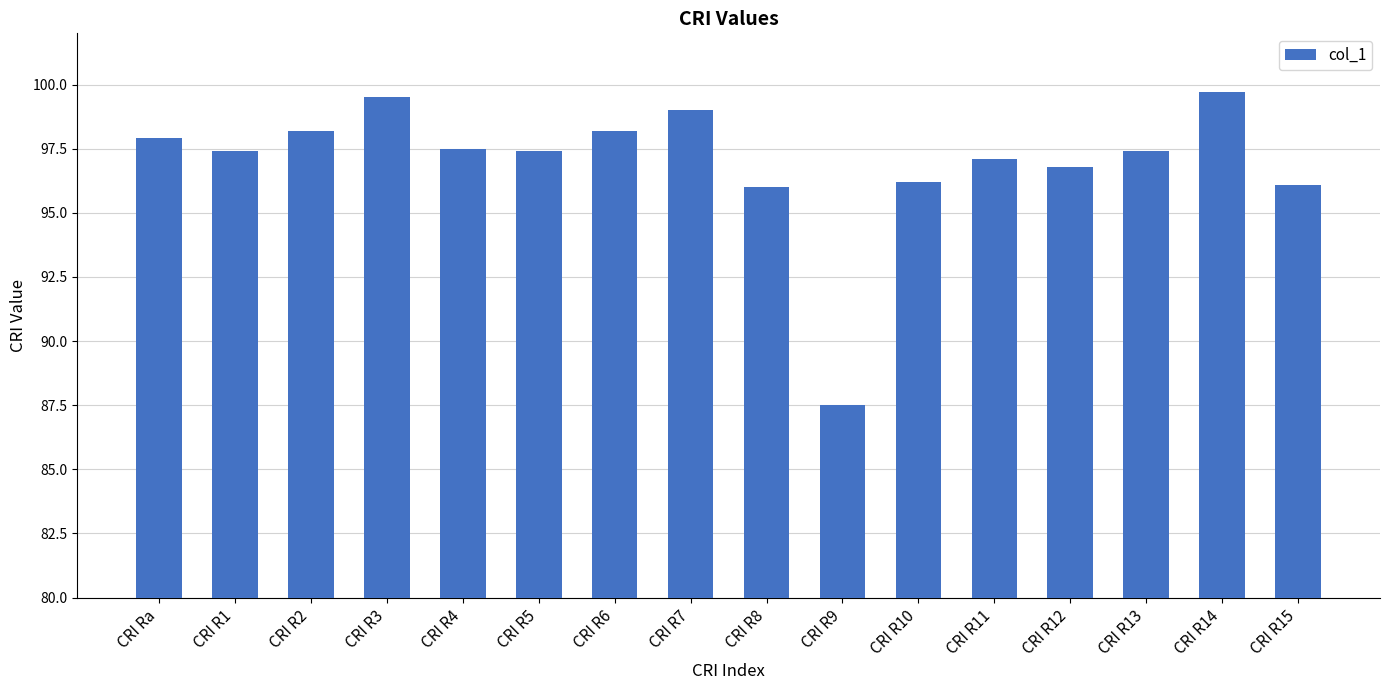

Does the chart contain any negative values?

No